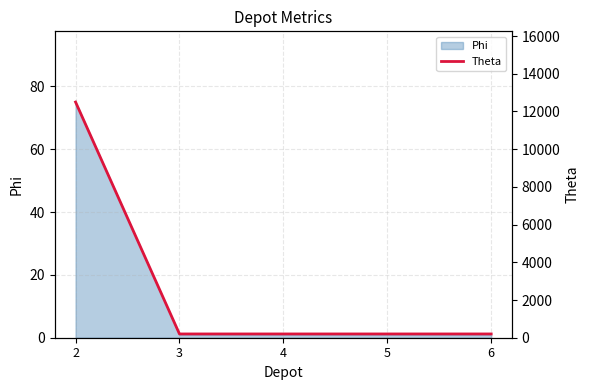

Reading left to right, what are all the values shown in this chart?

12500	200	200	200	200